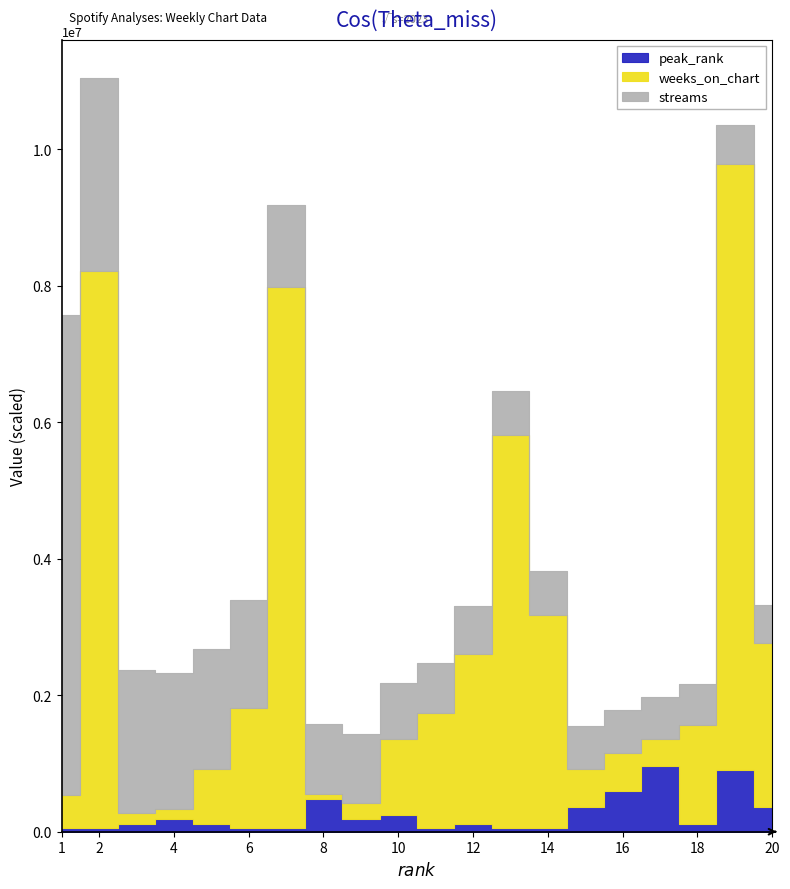

What is the value of the streams point at the 20th from the left?

560177